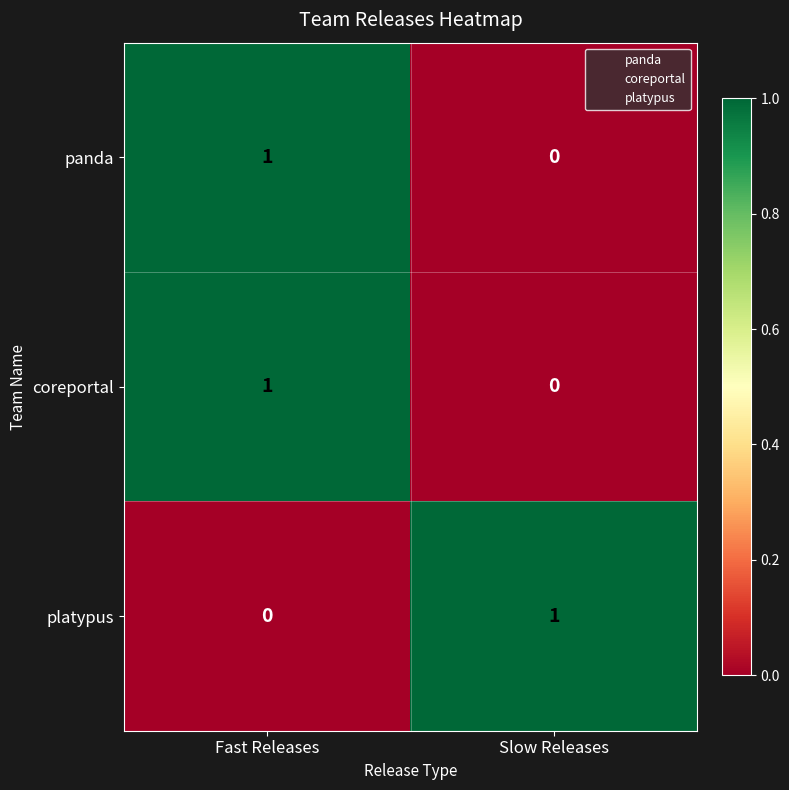

The value of coreportal at Slow Releases is 0. True or false?

True